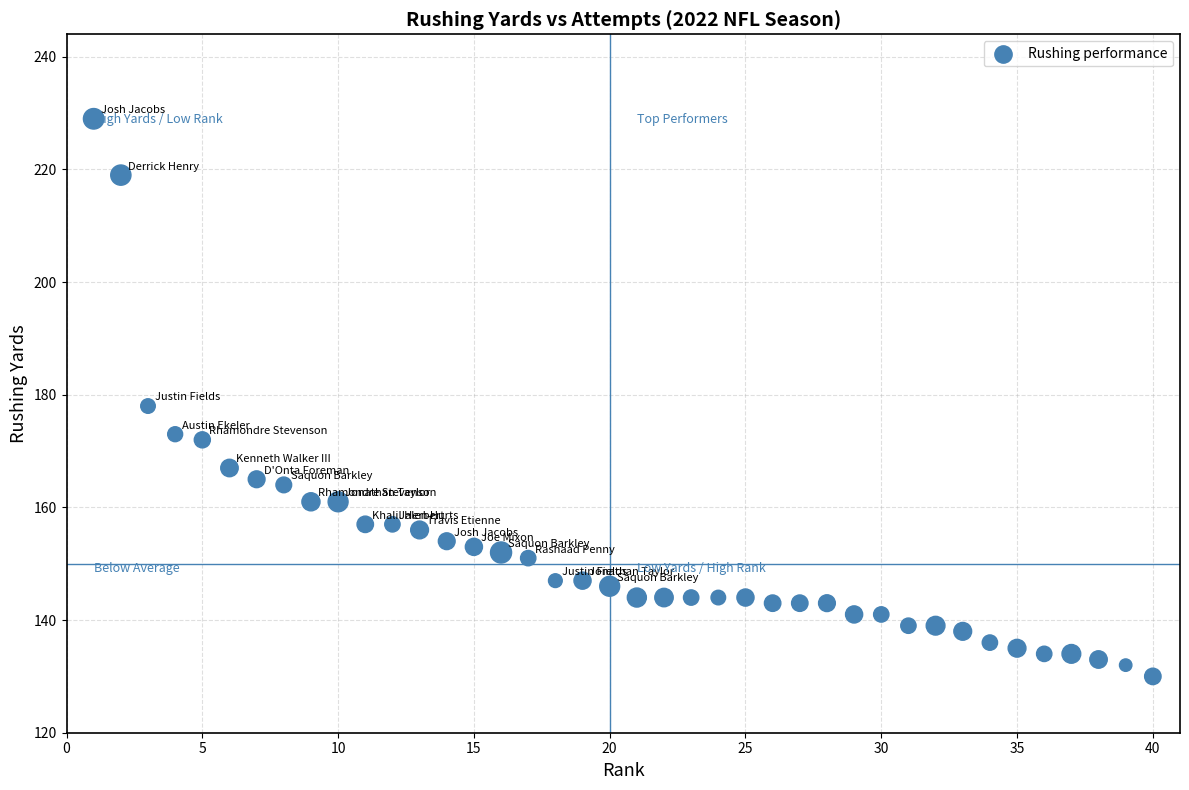

What is the range of Y values (max minus min)?

99